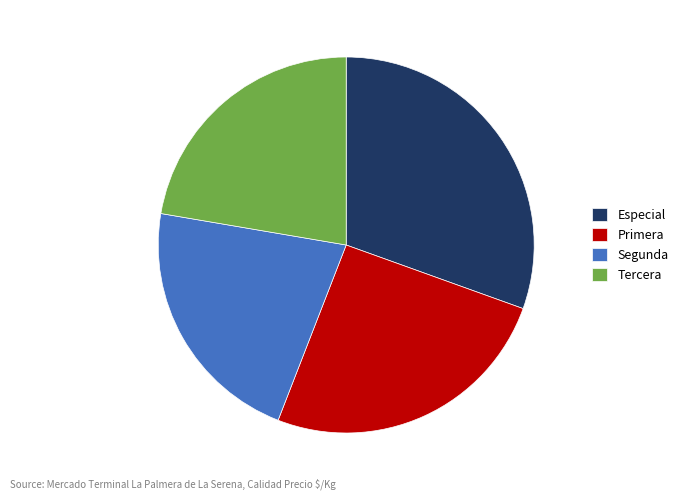

Which category has the smallest portion of the pie?

Segunda